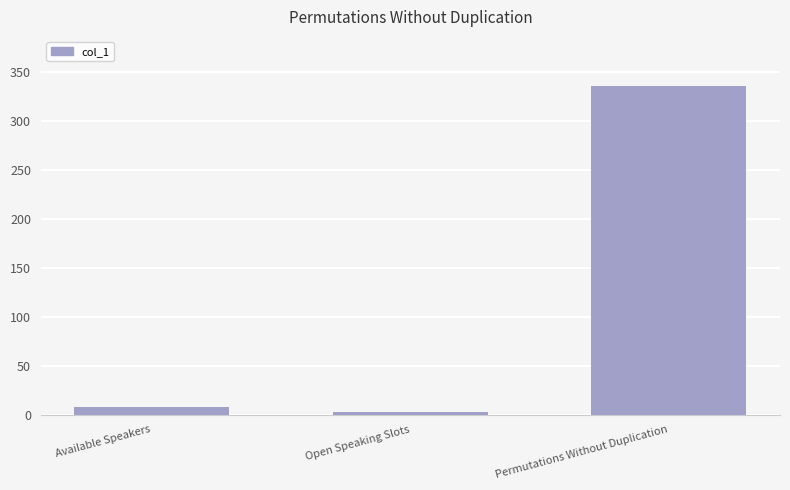

Does the chart contain stacked bars?

No